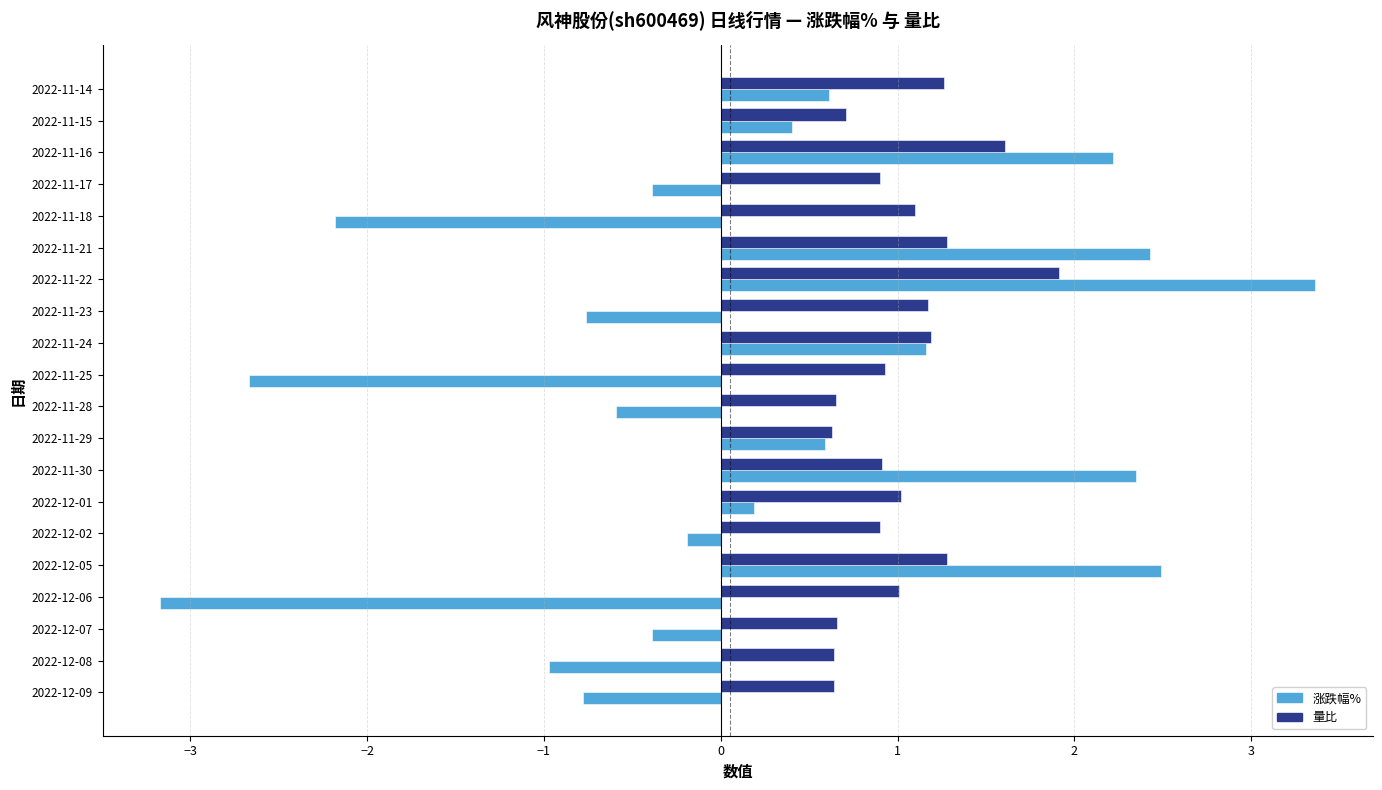

What is the approximate value of 涨跌幅% at 2022-12-09?

-0.8